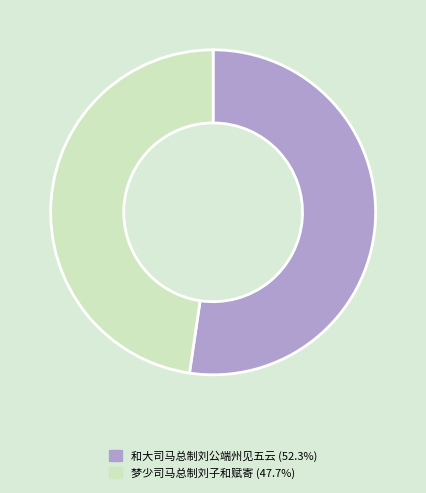

What is the ratio of the value at 梦少司马总制刘子和赋寄 (47.7%) to the value at 和大司马总制刘公端州见五云 (52.3%)?

0.9